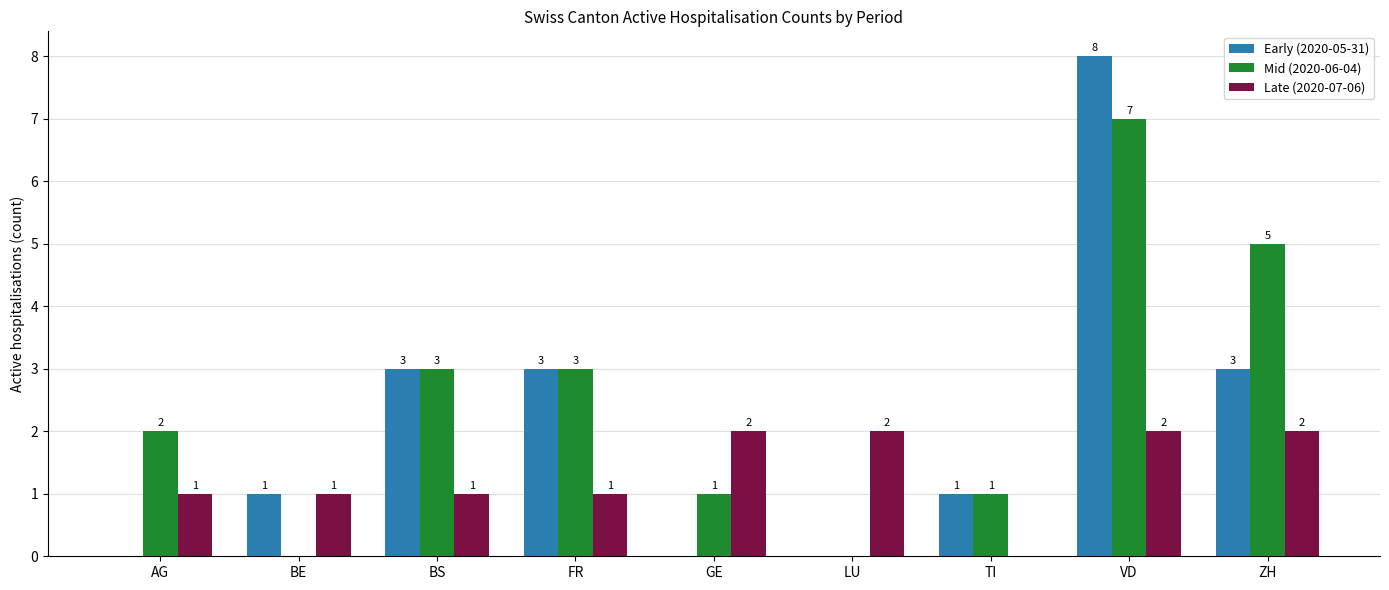

How many Late (2020-07-06) values are between 1 and 2?

8